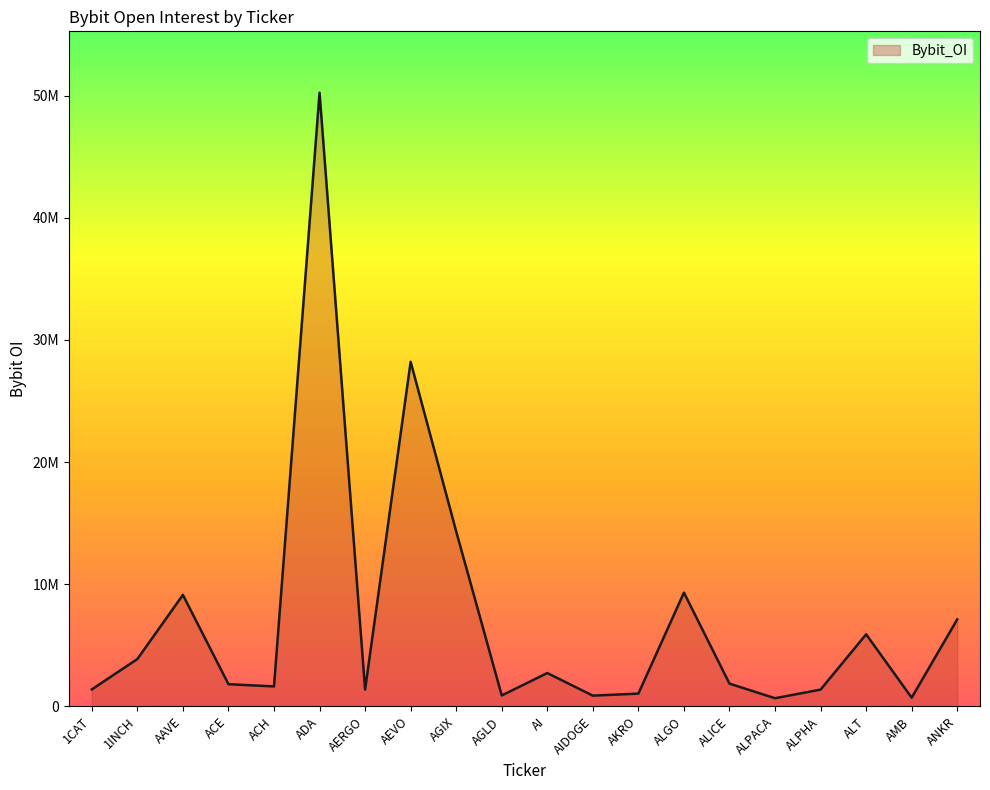

List the labels in order of value, largest first.

ADA, AEVO, AGIX, ALGO, AAVE, ANKR, ALT, 1INCH, AI, ALICE, ACE, ACH, 1CAT, ALPHA, AERGO, AKRO, AGLD, AIDOGE, AMB, ALPACA